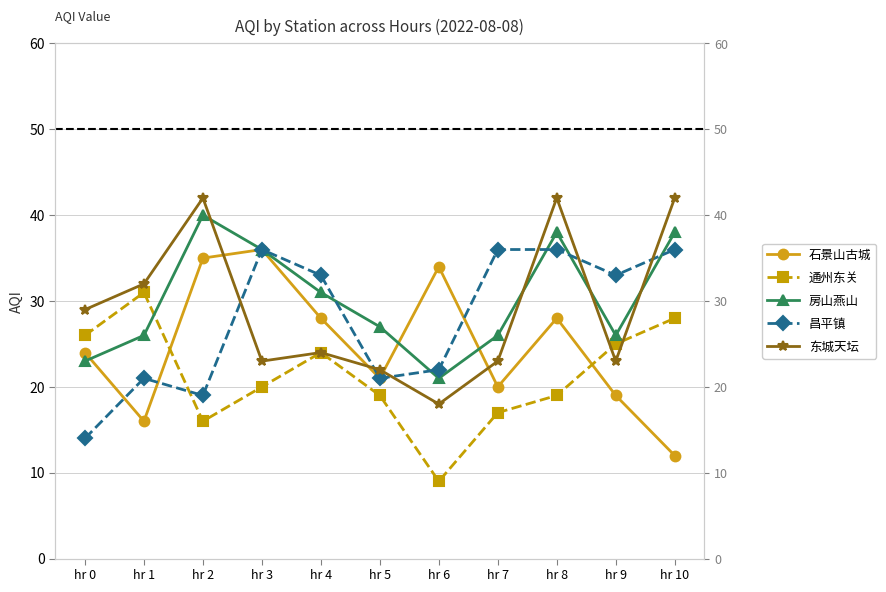

Which series has the widest spread of values?

石景山古城